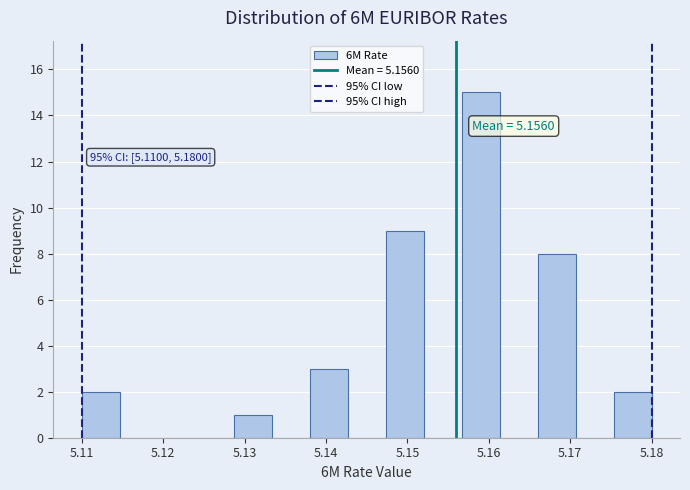

Over which range of the x-axis is the bar tallest?

5.157 to 5.161